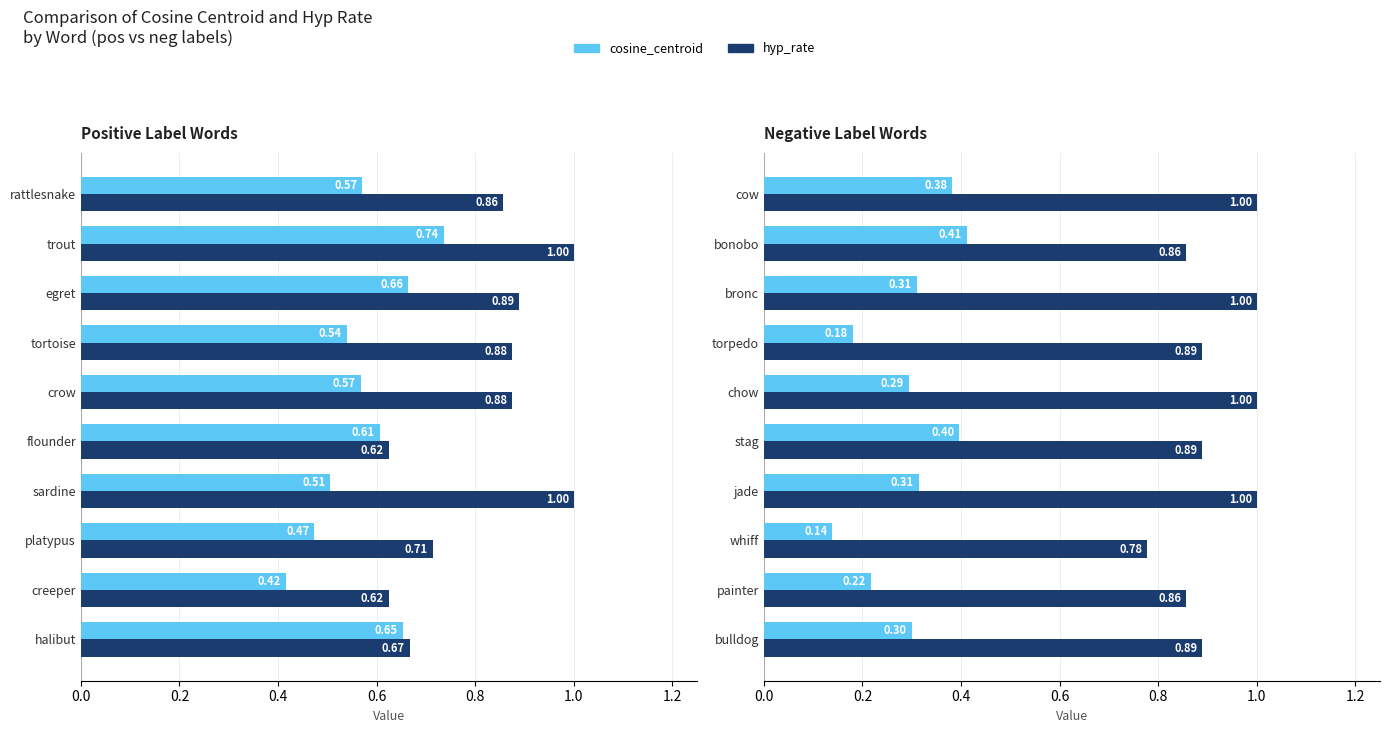

What is the minimum value shown in the chart?

0.1